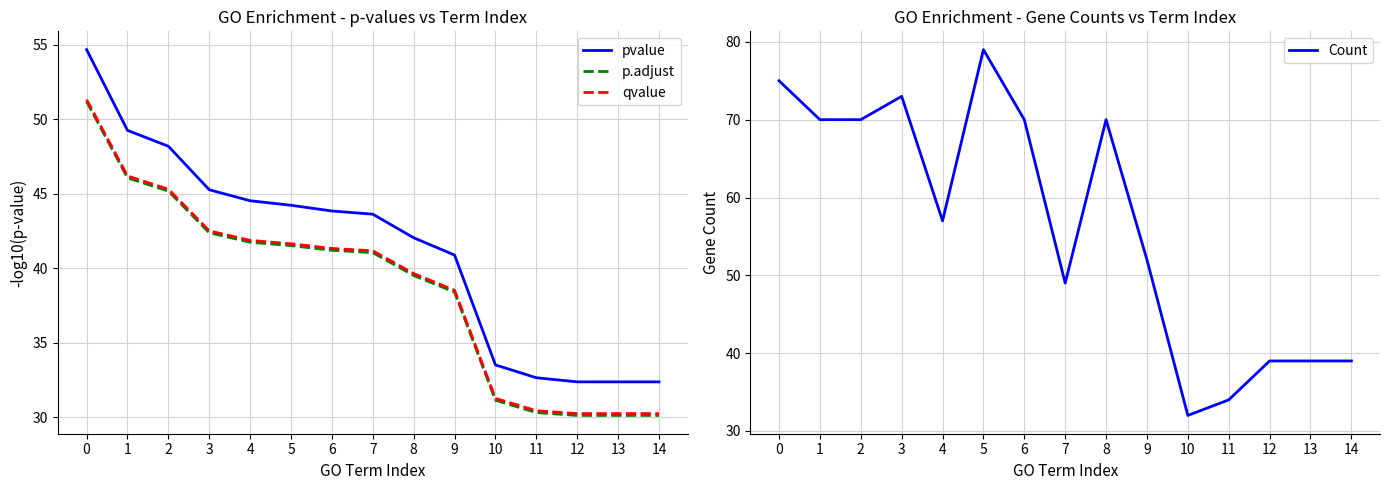

Reading right to left, what are all the values shown in this chart?

pvalue: 32.4	32.4	32.4	32.7	33.5	40.9	42.1	43.6	43.9	44.2	44.5	45.3	48.2	49.3	54.7
p.adjust: 30.1	30.1	30.1	30.3	31.2	38.4	39.5	41.1	41.2	41.5	41.8	42.4	45.2	46.1	51.2
qvalue: 30.3	30.3	30.3	30.5	31.3	38.5	39.7	41.2	41.3	41.7	41.9	42.5	45.3	46.2	51.3
Count: 39.0	39.0	39.0	34.0	32.0	52.0	70.0	49.0	70.0	79.0	57.0	73.0	70.0	70.0	75.0